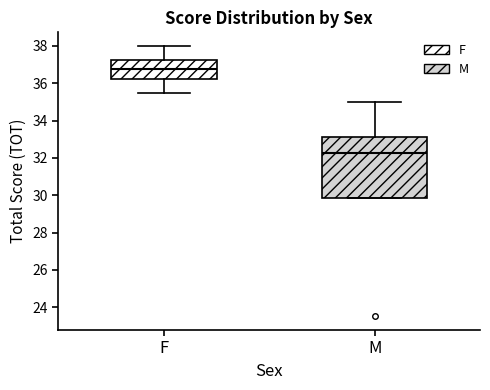

Reading left to right, read every box against the y-axis: the position of its median line, the range the box covers, and the ends of its whiskers. The values are not printed on the chart, so give them approximately, as read against the axis.

F: median 36.8, box 36.2 to 37.2, whiskers 35.6 to 38.0
M: median 32.2, box 29.8 to 33.2, whiskers 29.8 to 35.0